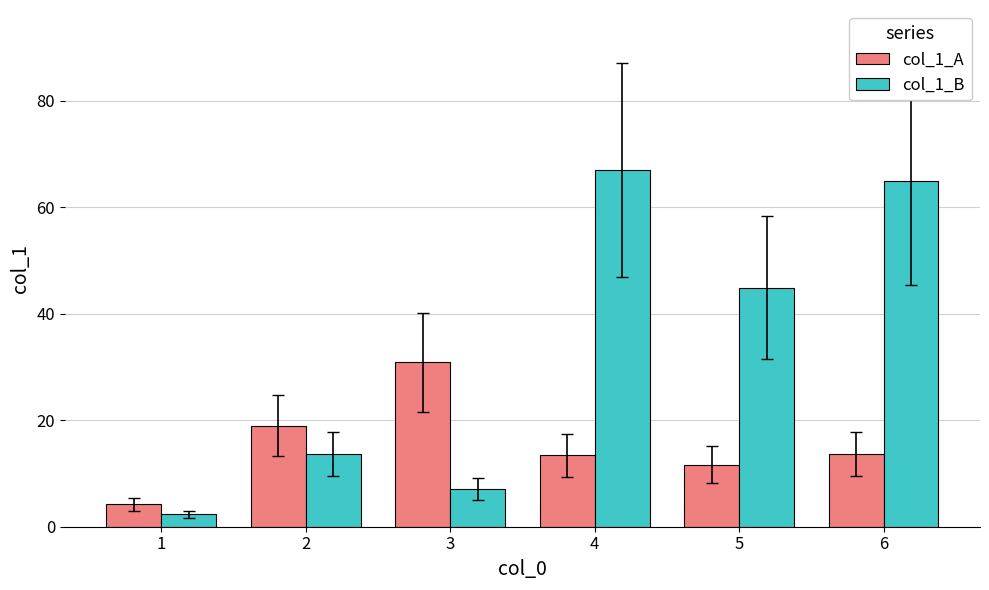

What is the average value of the col_1_A series?

15.5